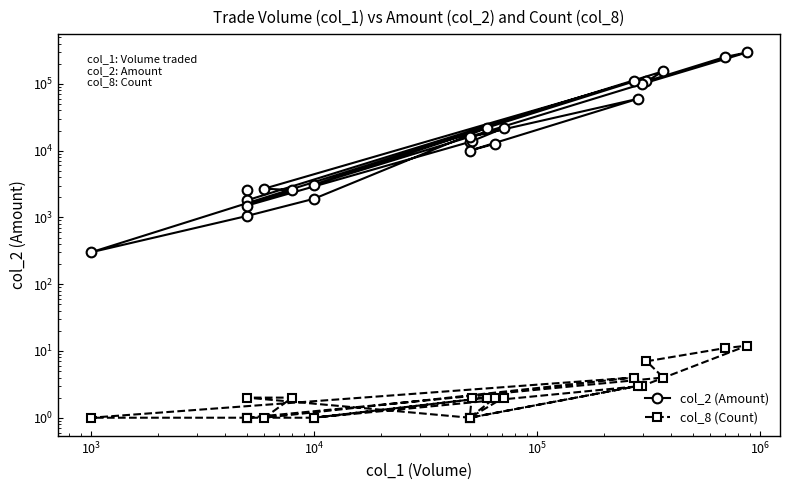

What is the difference between the maximum and minimum values in the col_8 (Count) series?

11